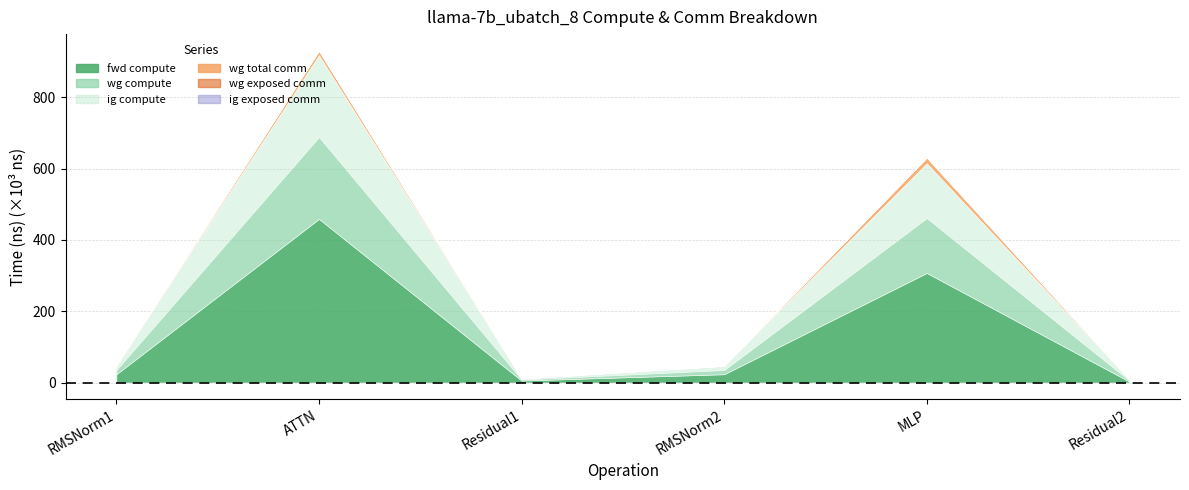

List the series in order of their peak value, lowest first.

wg exposed comm, ig exposed comm, wg total comm, wg compute, ig compute, fwd compute